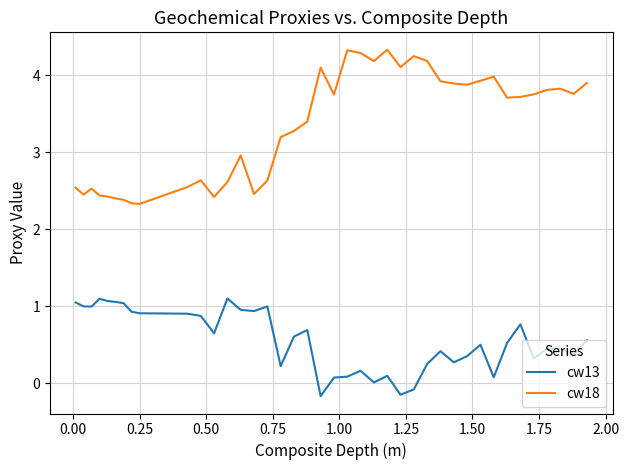

What is the difference between the maximum and second lowest values in the cw13 series?

1.3